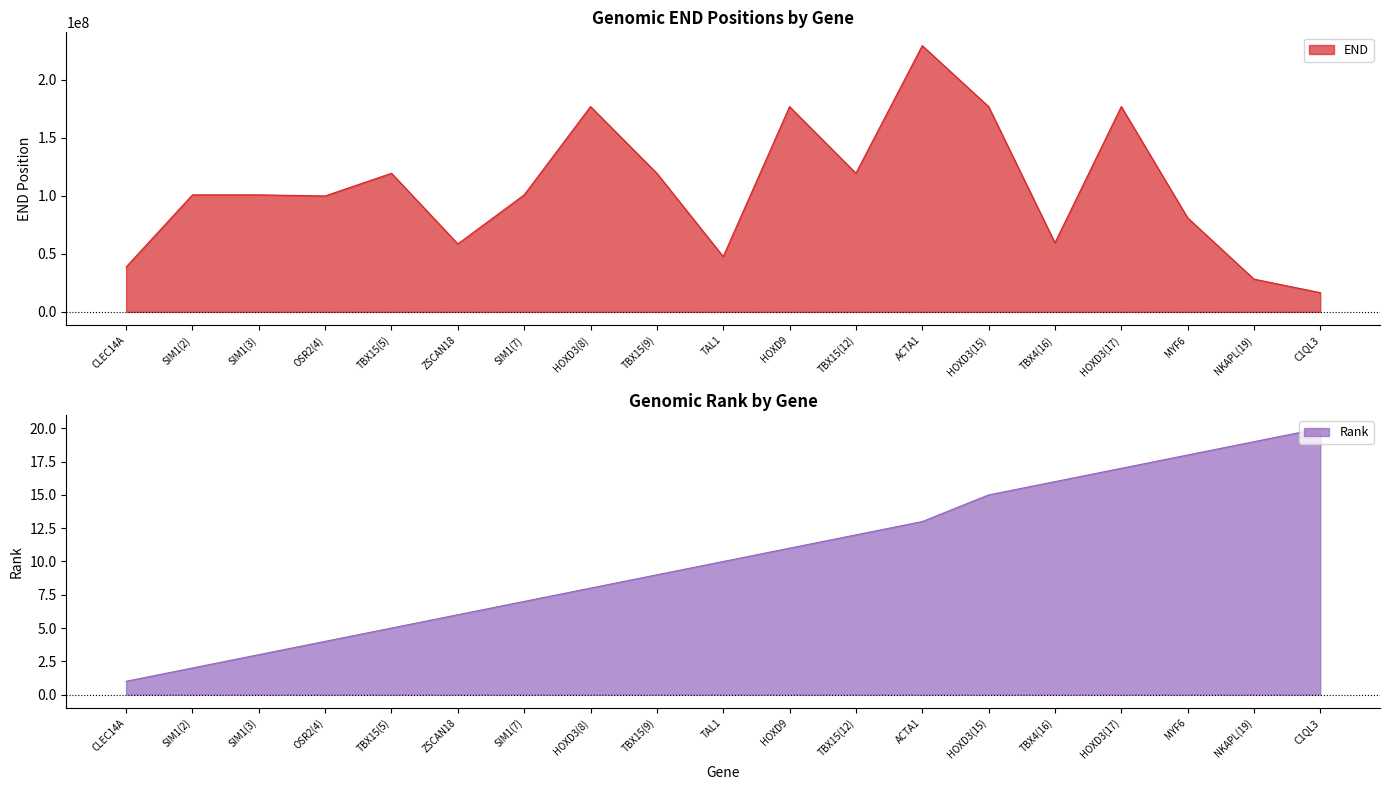

Rank the series at TBX4(16) from lowest to highest value.

Rank, END